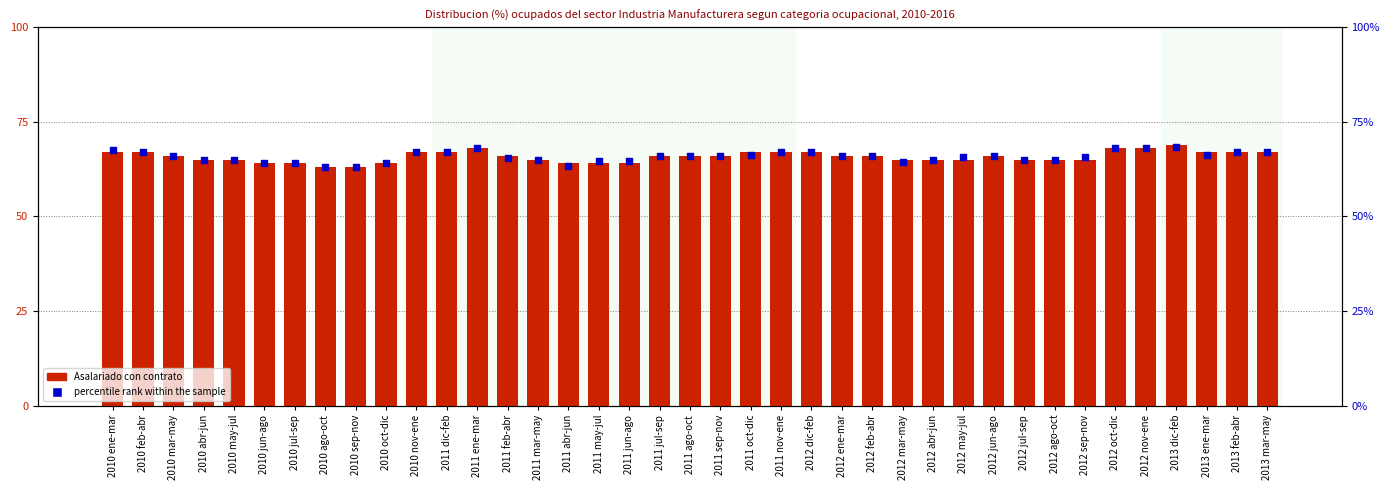

Which series reaches the minimum Y coordinate?

Asalariado con contrato